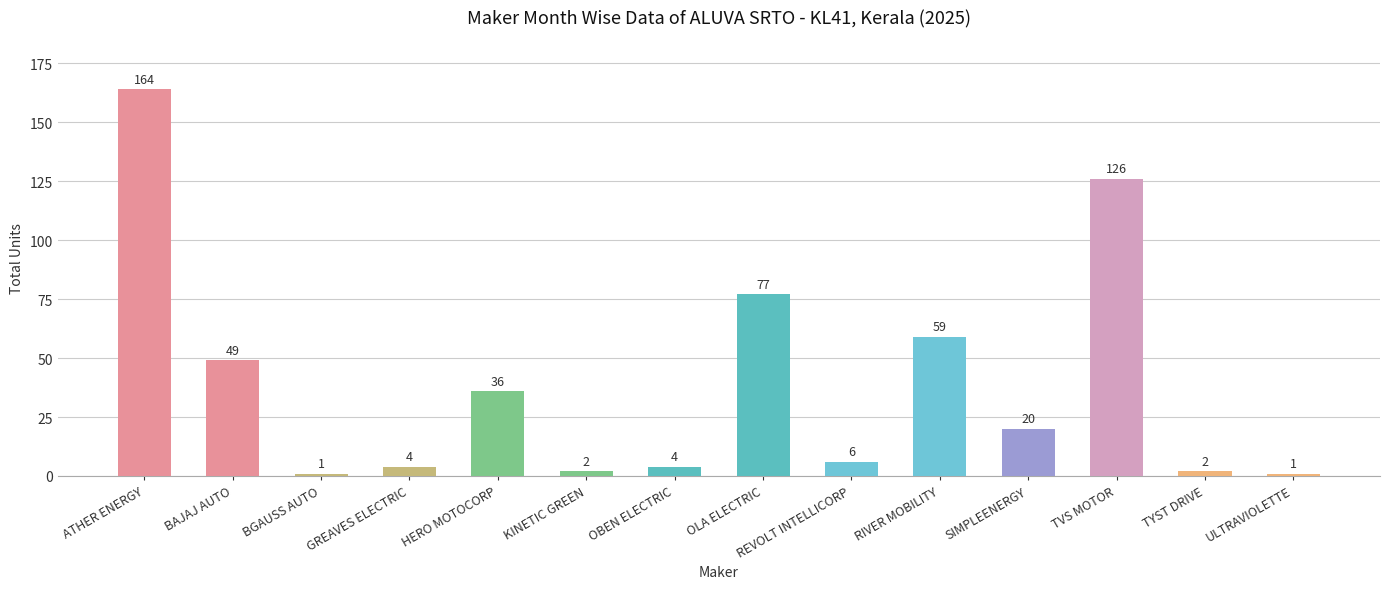

Count the number of categories in the chart.

14